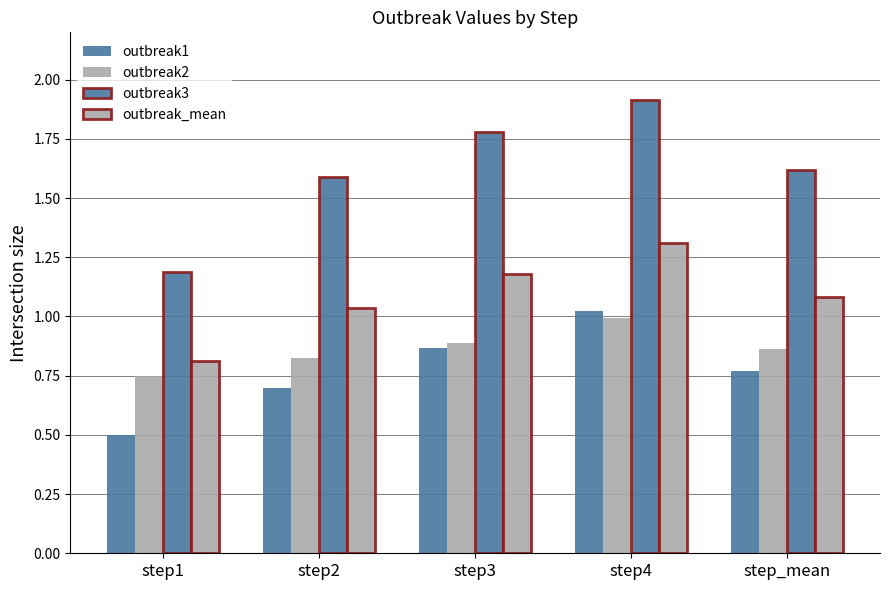

Reading left to right, what are all the values shown in this chart?

outbreak1: step1=0.5	step2=0.7	step3=0.9	step4=1.0	step_mean=0.8
outbreak2: step1=0.7	step2=0.8	step3=0.9	step4=1.0	step_mean=0.9
outbreak3: step1=1.2	step2=1.6	step3=1.8	step4=1.9	step_mean=1.6
outbreak_mean: step1=0.8	step2=1.0	step3=1.2	step4=1.3	step_mean=1.1